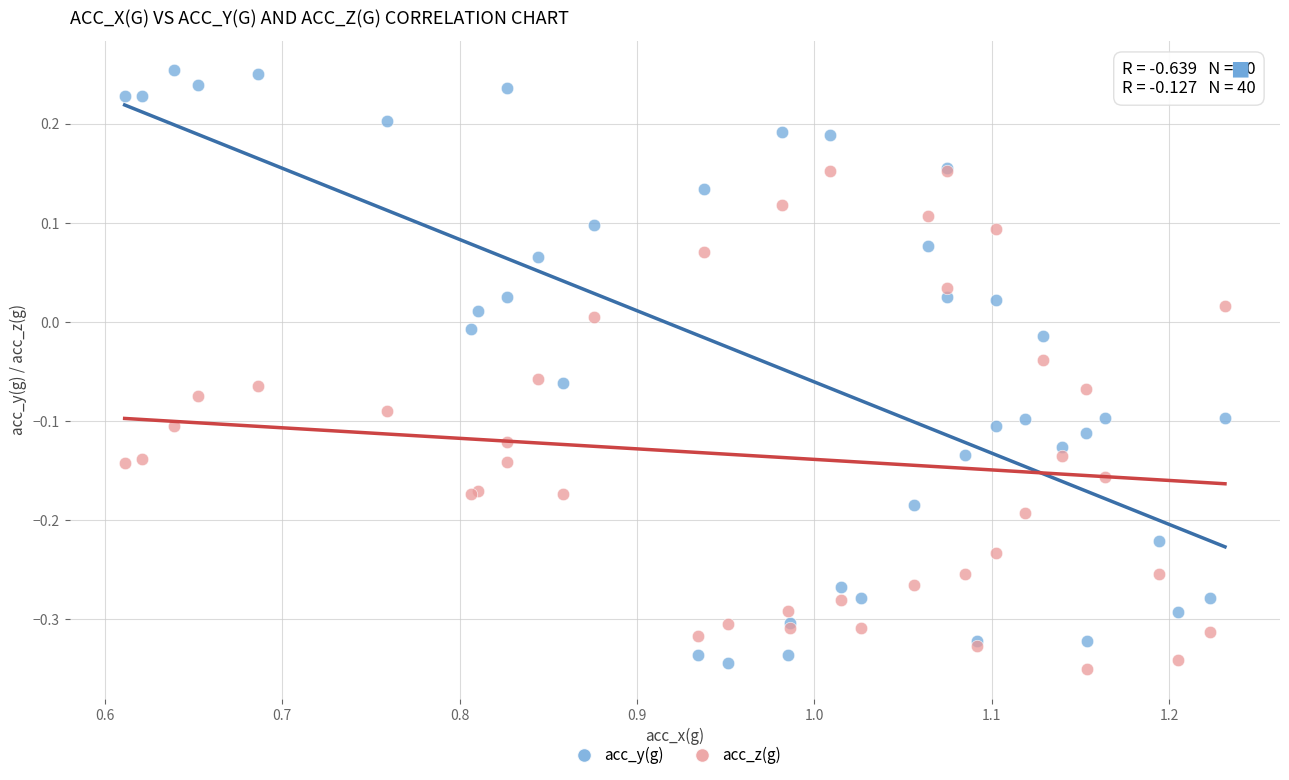

What are all the series names shown in the legend?

acc_y(g), acc_z(g)